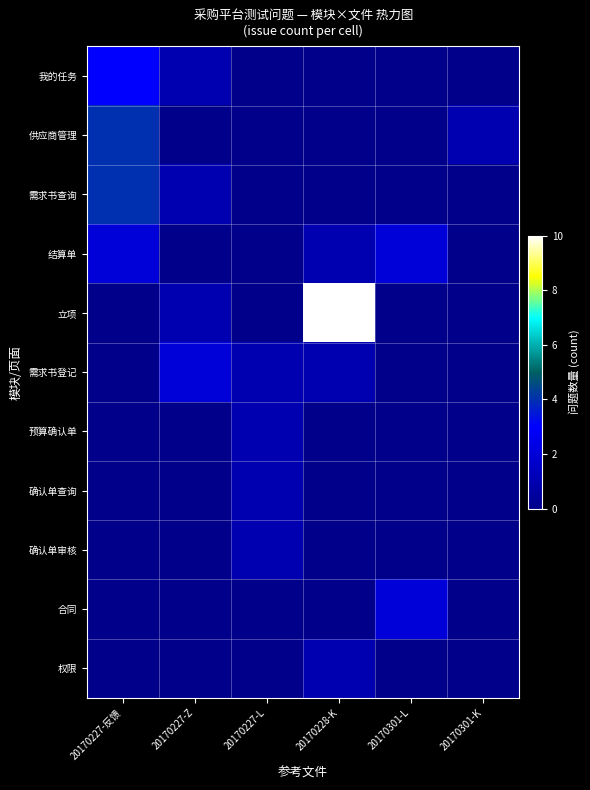

Reading left to right, transcribe all the data shown in this chart.

我的任务: 20170227-反馈=3	20170227-Z=1	20170227-L=0	20170228-K=0	20170301-L=0	20170301-K=0
供应商管理: 20170227-反馈=4	20170227-Z=0	20170227-L=0	20170228-K=0	20170301-L=0	20170301-K=1
需求书查询: 20170227-反馈=4	20170227-Z=1	20170227-L=0	20170228-K=0	20170301-L=0	20170301-K=0
结算单: 20170227-反馈=2	20170227-Z=0	20170227-L=0	20170228-K=1	20170301-L=2	20170301-K=0
立项: 20170227-反馈=0	20170227-Z=1	20170227-L=0	20170228-K=10	20170301-L=0	20170301-K=0
需求书登记: 20170227-反馈=0	20170227-Z=2	20170227-L=1	20170228-K=1	20170301-L=0	20170301-K=0
预算确认单: 20170227-反馈=0	20170227-Z=0	20170227-L=1	20170228-K=0	20170301-L=0	20170301-K=0
确认单查询: 20170227-反馈=0	20170227-Z=0	20170227-L=1	20170228-K=0	20170301-L=0	20170301-K=0
确认单审核: 20170227-反馈=0	20170227-Z=0	20170227-L=1	20170228-K=0	20170301-L=0	20170301-K=0
合同: 20170227-反馈=0	20170227-Z=0	20170227-L=0	20170228-K=0	20170301-L=2	20170301-K=0
权限: 20170227-反馈=0	20170227-Z=0	20170227-L=0	20170228-K=1	20170301-L=0	20170301-K=0